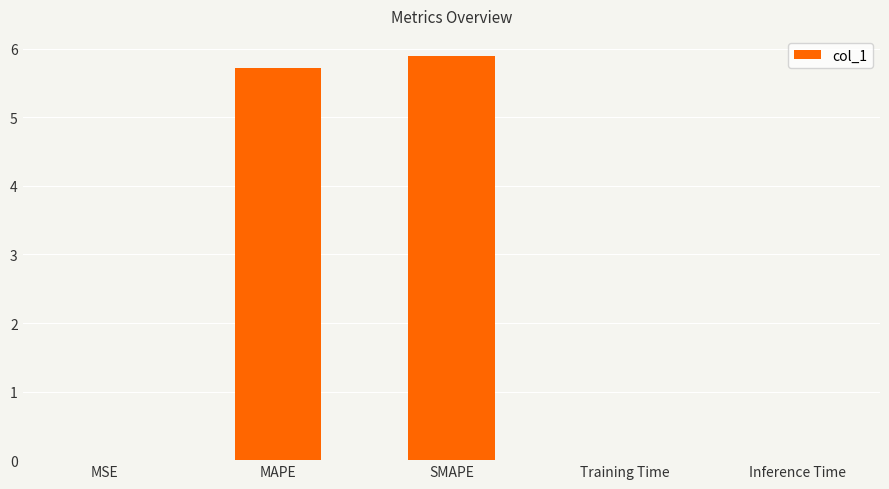

Is it true that the value at SMAPE is 5.9?

True